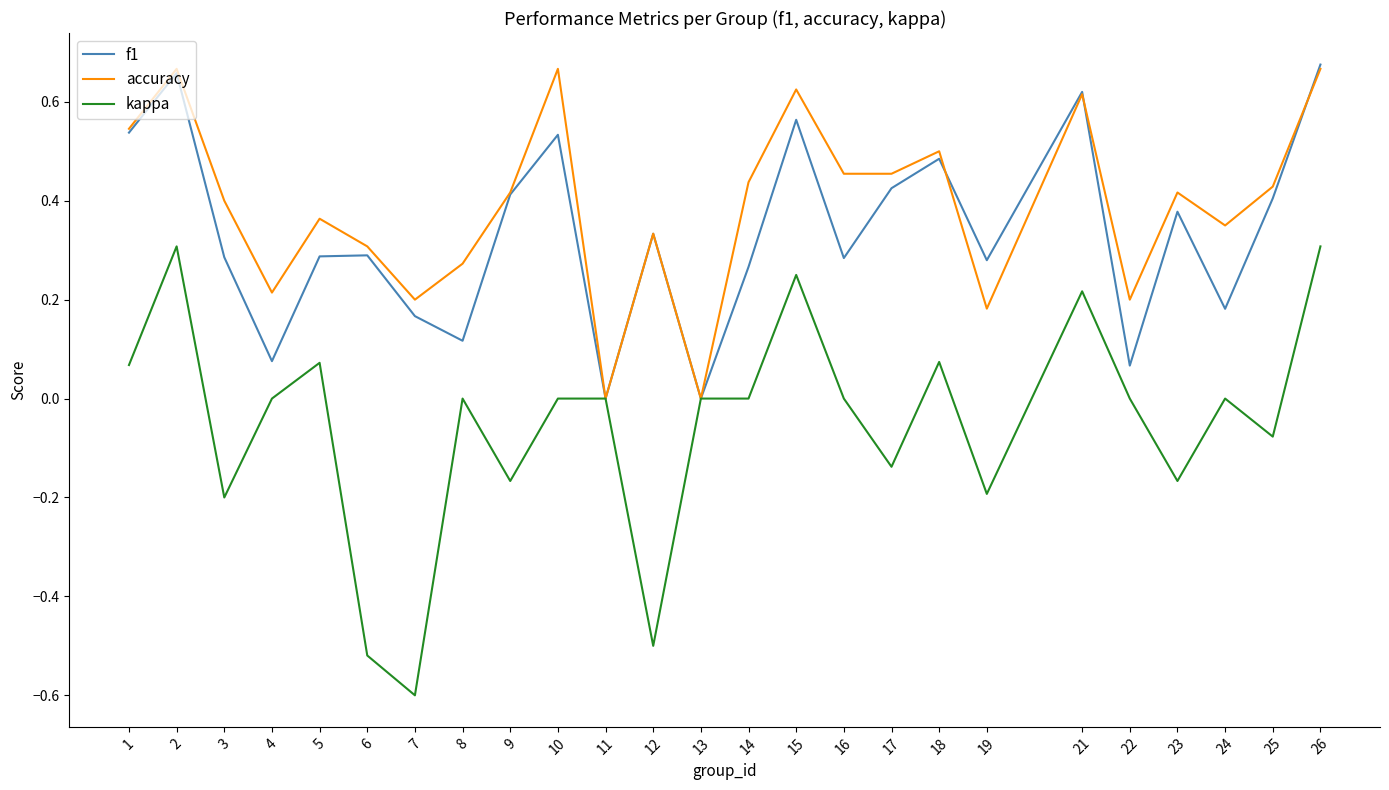

How many lines are shown in the chart?

3